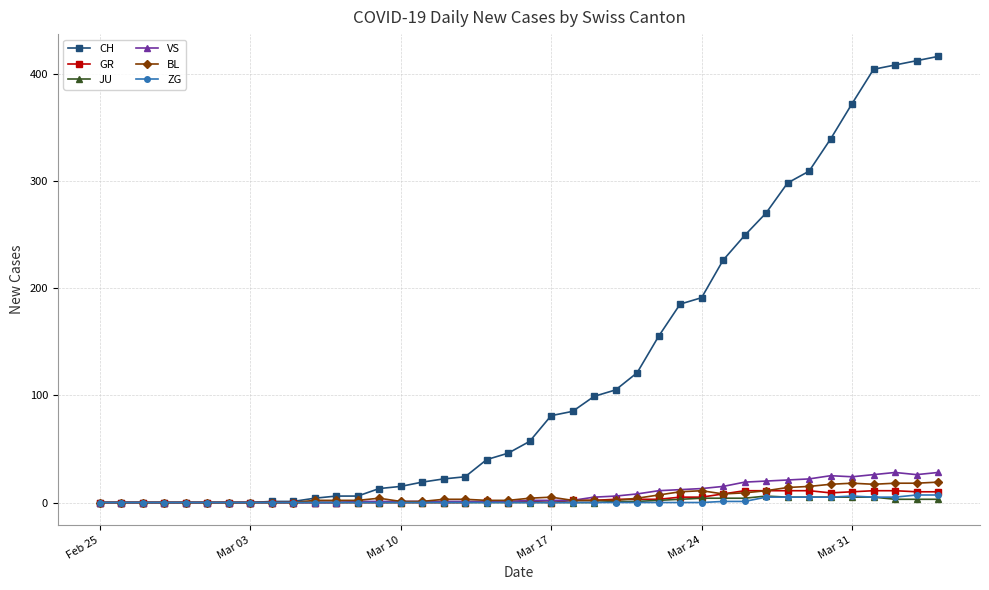

What is the value of the GR point at the 40th from the left?

10